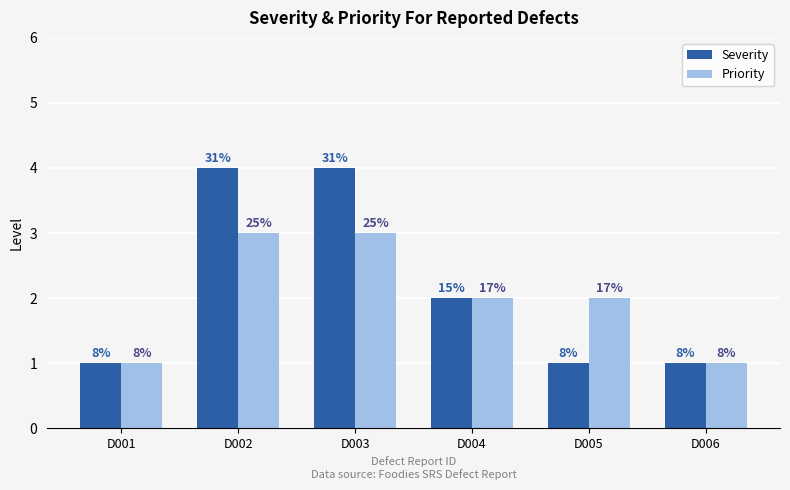

What is the difference between the maximum and second lowest values in the Priority series?

2